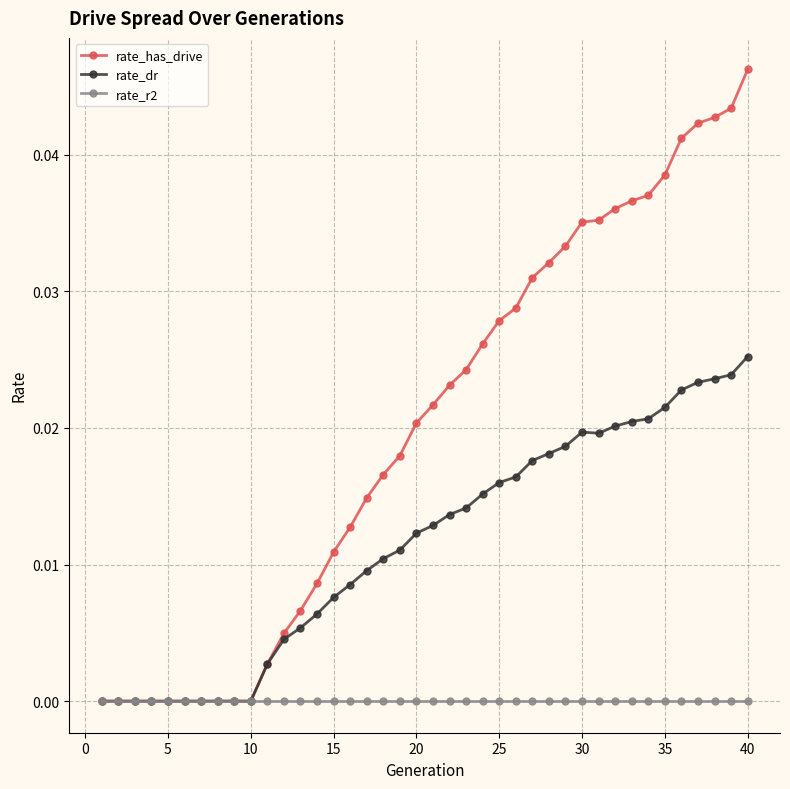

List the series in order of their overall mean, lowest first.

rate_r2, rate_dr, rate_has_drive